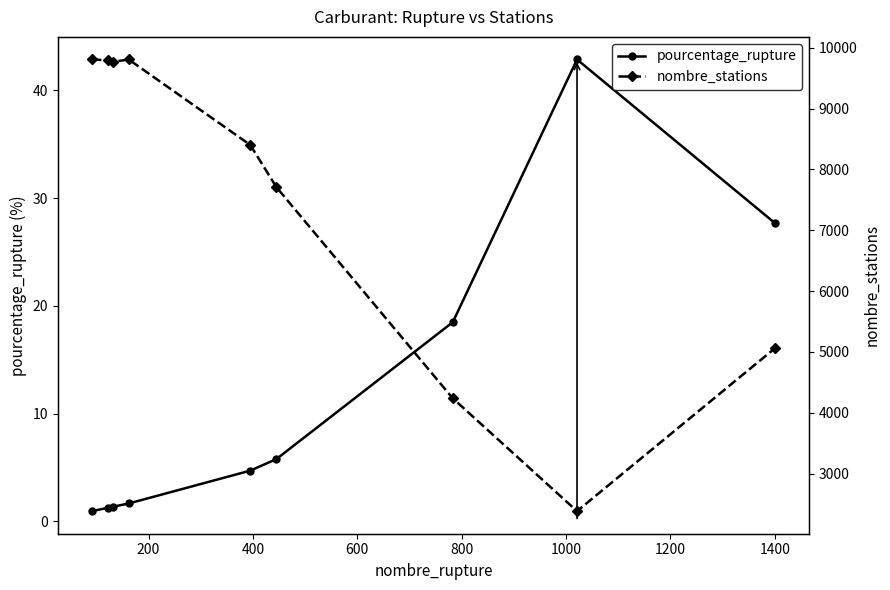

What is the difference between the second highest and second lowest values in the pourcentage_rupture series?

26.4